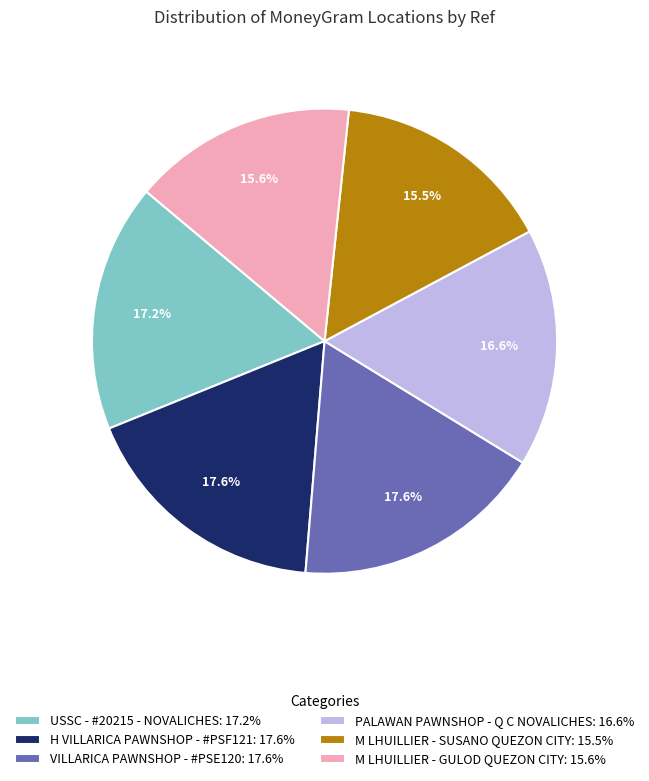

Is it true that PALAWAN PAWNSHOP - Q C NOVALICHES is 17% of the pie?

True